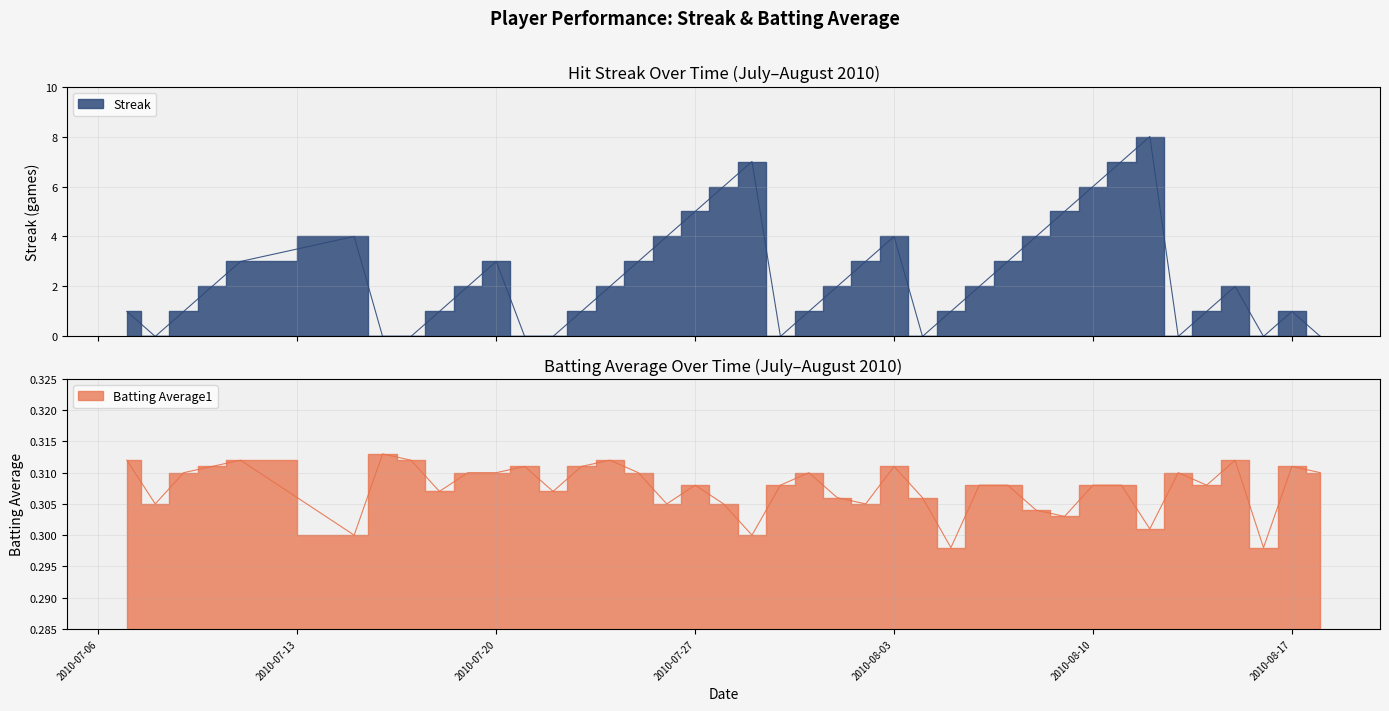

At 2010-07-15, list the series in order from largest to smallest.

Streak, Batting Average1